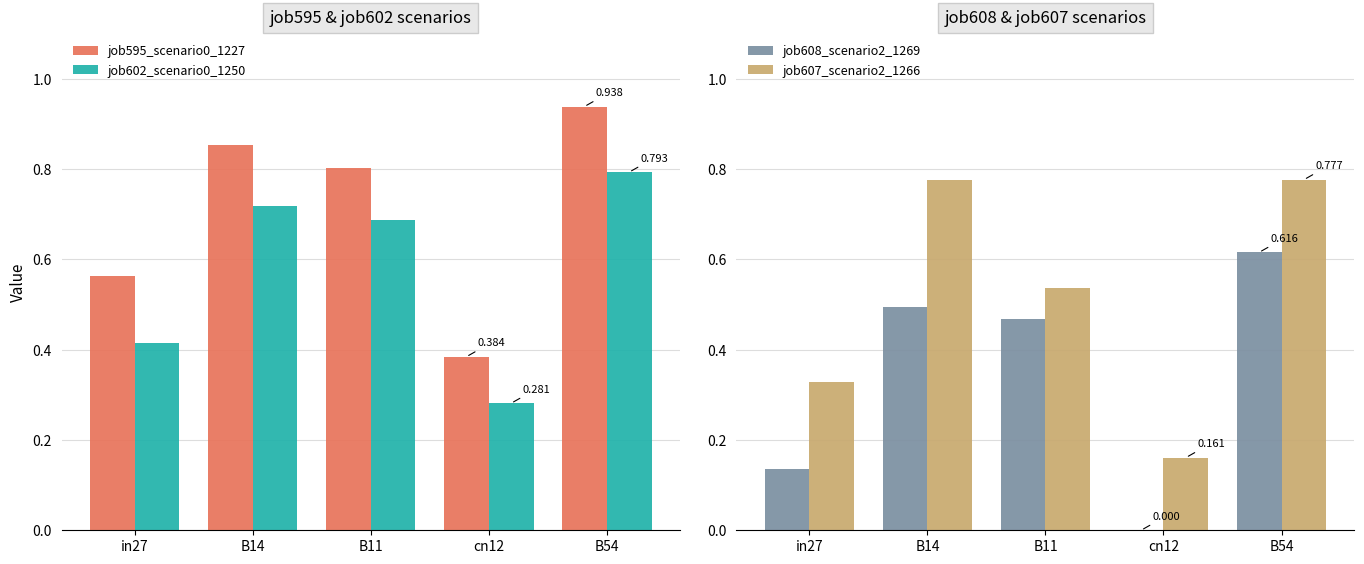

The value of job608_scenario2_1269 at B11 is 0.5. True or false?

True